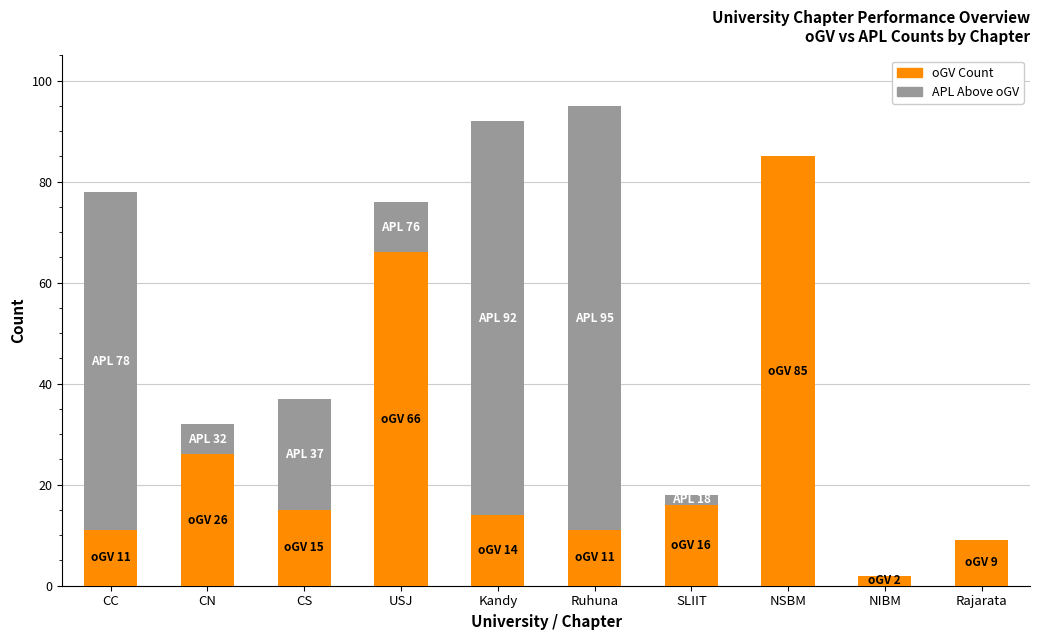

What is the total value across all series at Kandy?

92